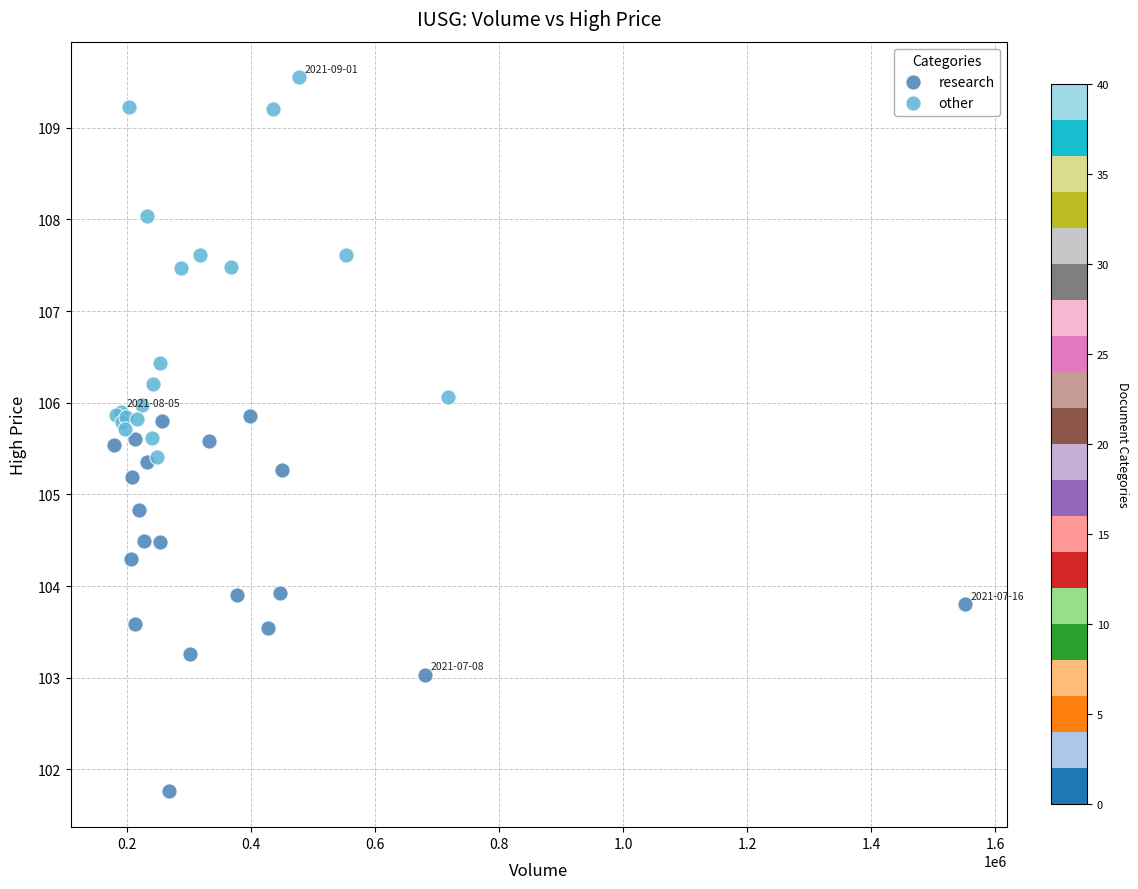

Which series reaches the minimum Y coordinate?

research